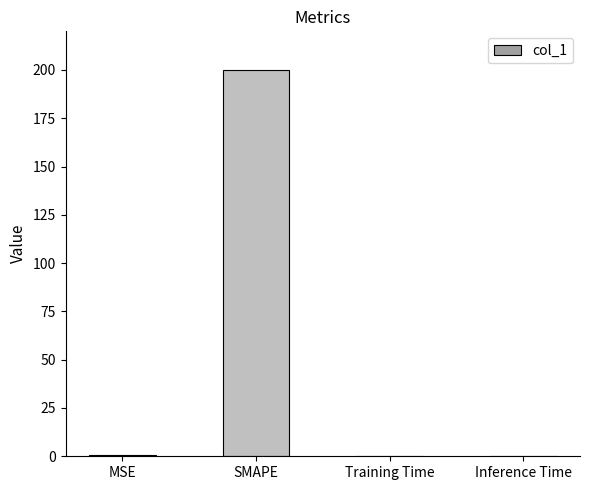

Is it true that the value at Inference Time is 0.0?

True